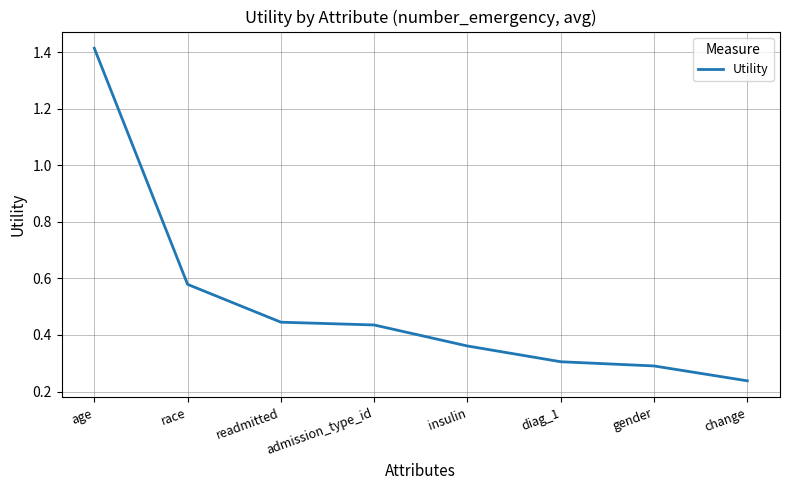

What is the sum of all values?

4.1